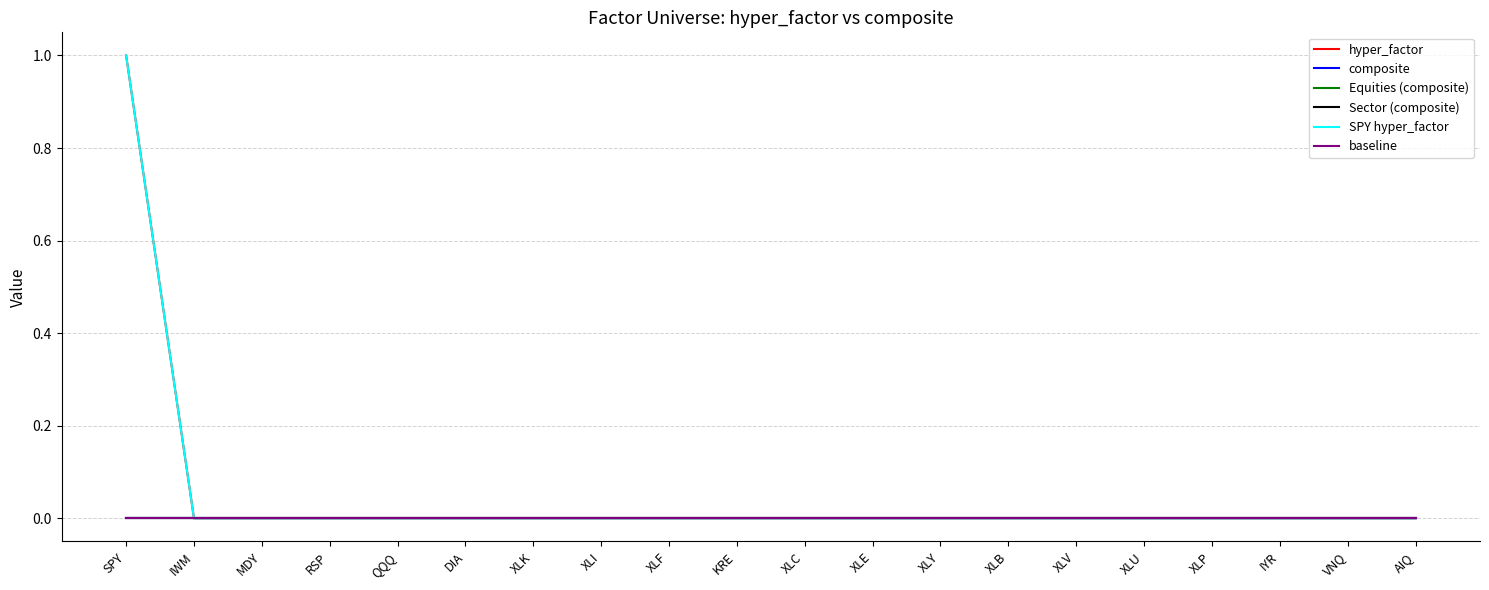

What are all the series names shown in the legend?

hyper_factor, composite, Equities (composite), Sector (composite), SPY hyper_factor, baseline